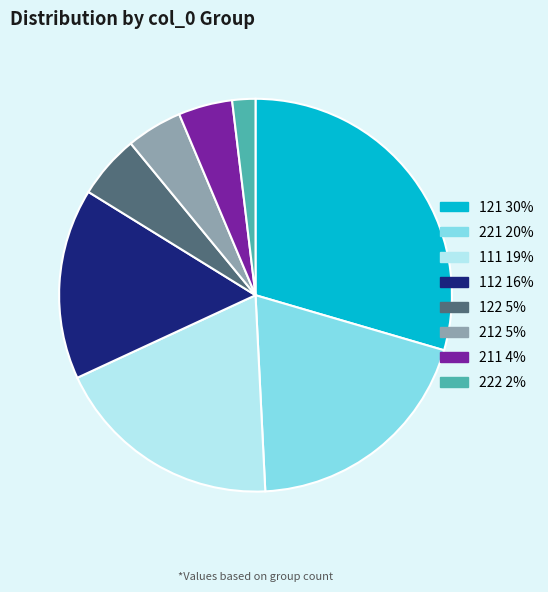

Which has a higher value, 112 or 211?

112